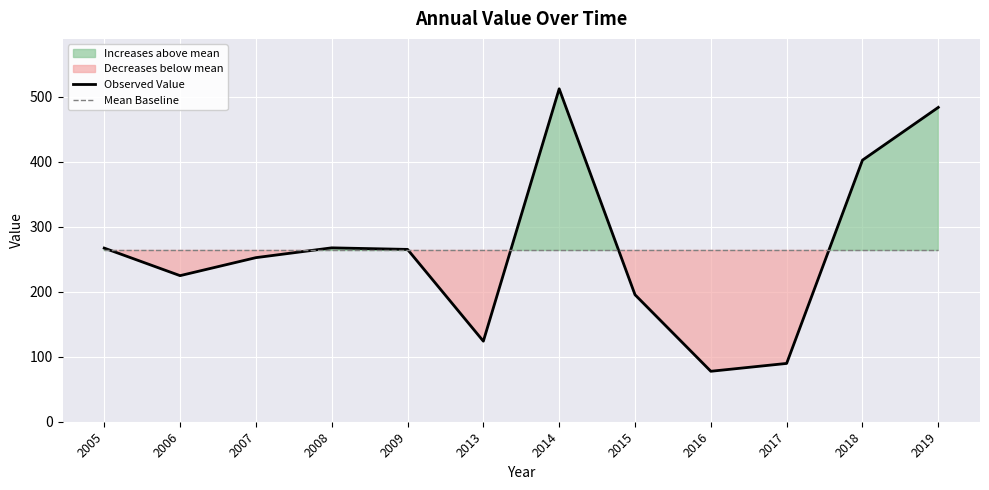

Is the value of Mean Baseline at 2018 greater than the value of Observed Value at 2014?

No